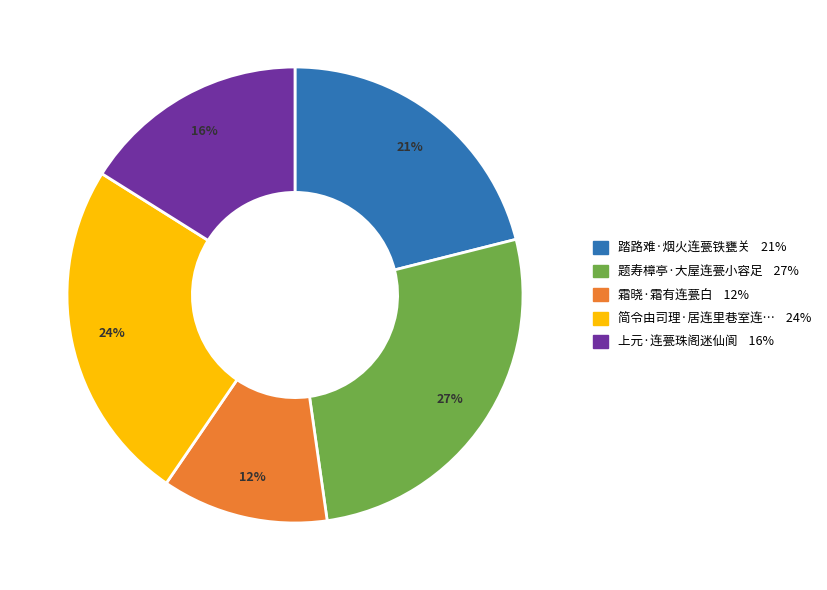

To the nearest percent, what is the average slice percentage?

20%